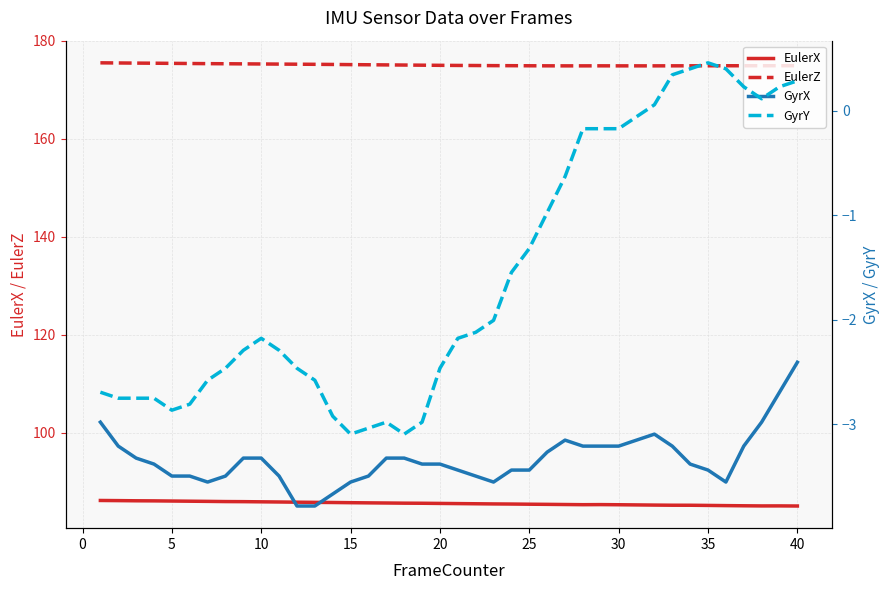

The value of EulerX at 15 is 85.8. True or false?

True